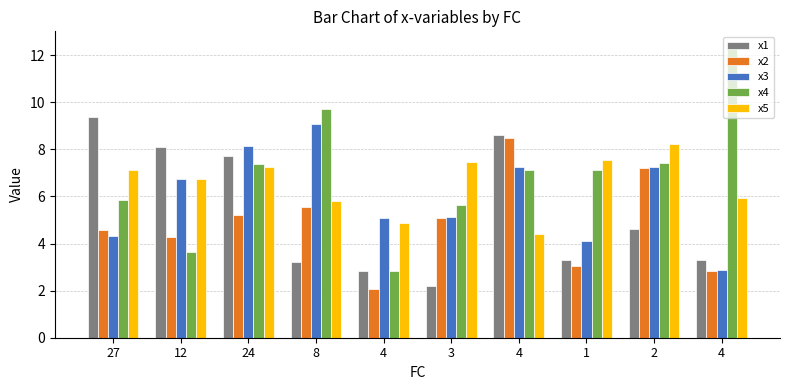

What is the difference between the maximum and minimum values in the x1 series?

7.2